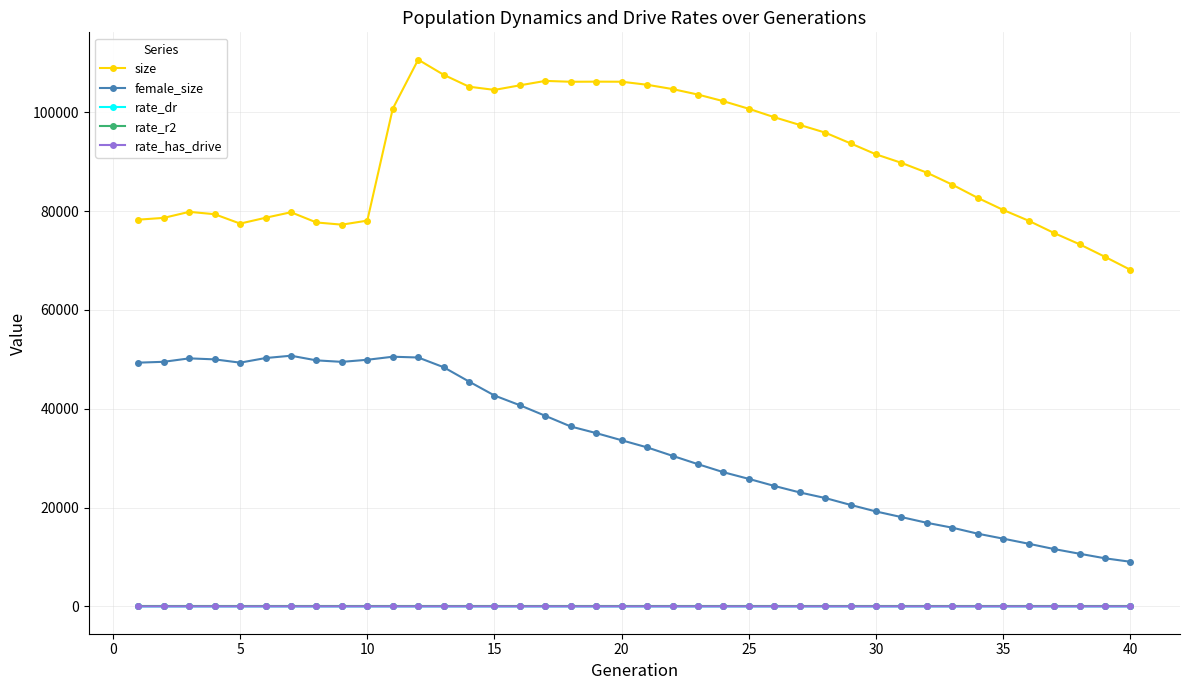

True or false: size has more than 0 interior local peaks.

True